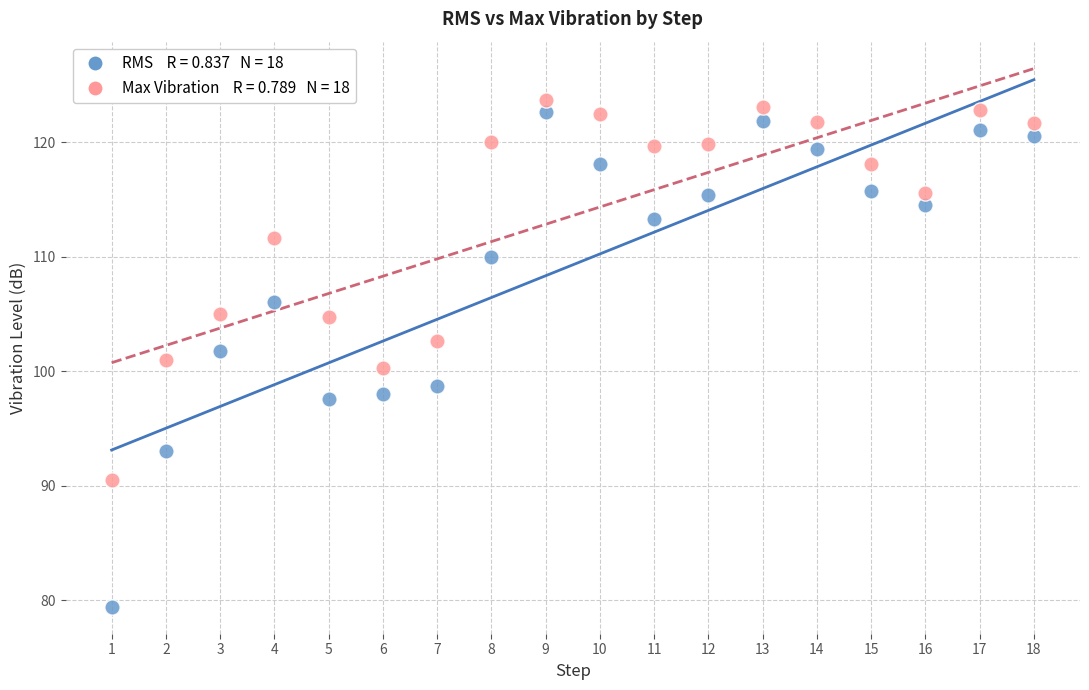

Across all data points, what is the range of Y values (max minus min)?

44.3